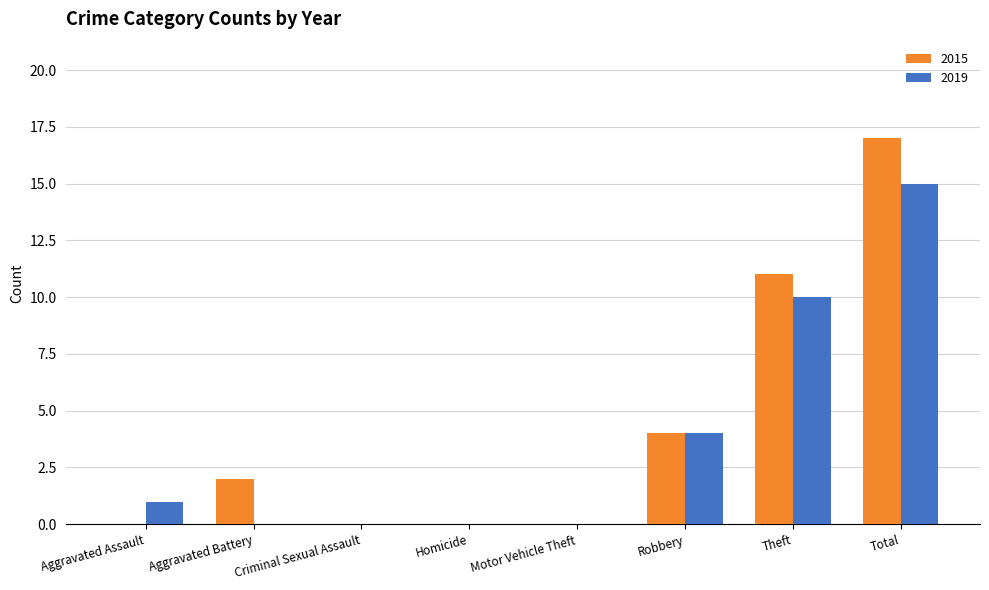

Is the value of 2015 at Robbery greater than the value of 2019 at Motor Vehicle Theft?

Yes